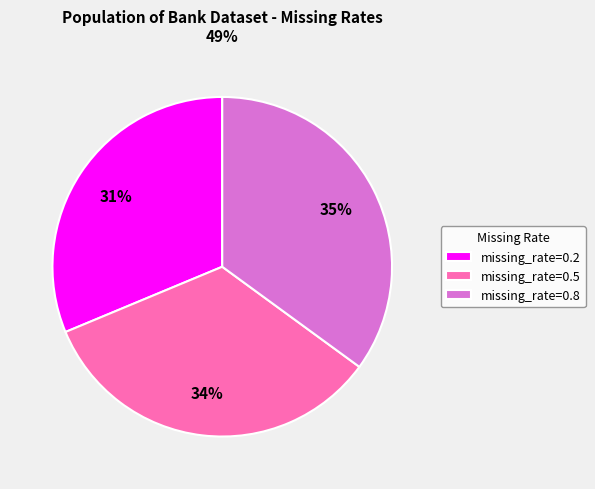

To the nearest percent, what is the difference between the largest and smallest slice percentages?

4%